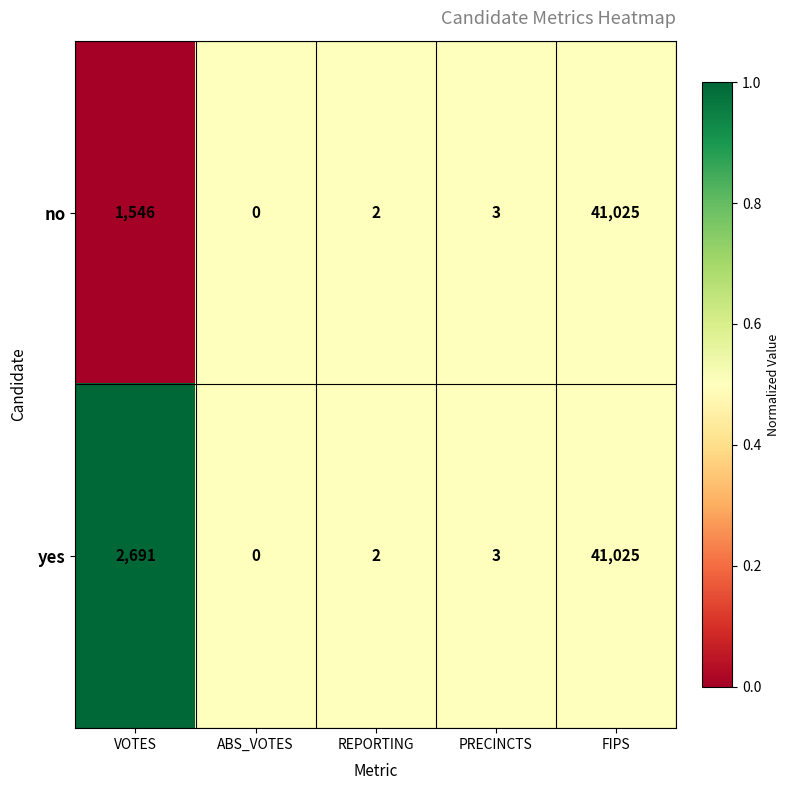

Where does the yes series first go above 3?

VOTES